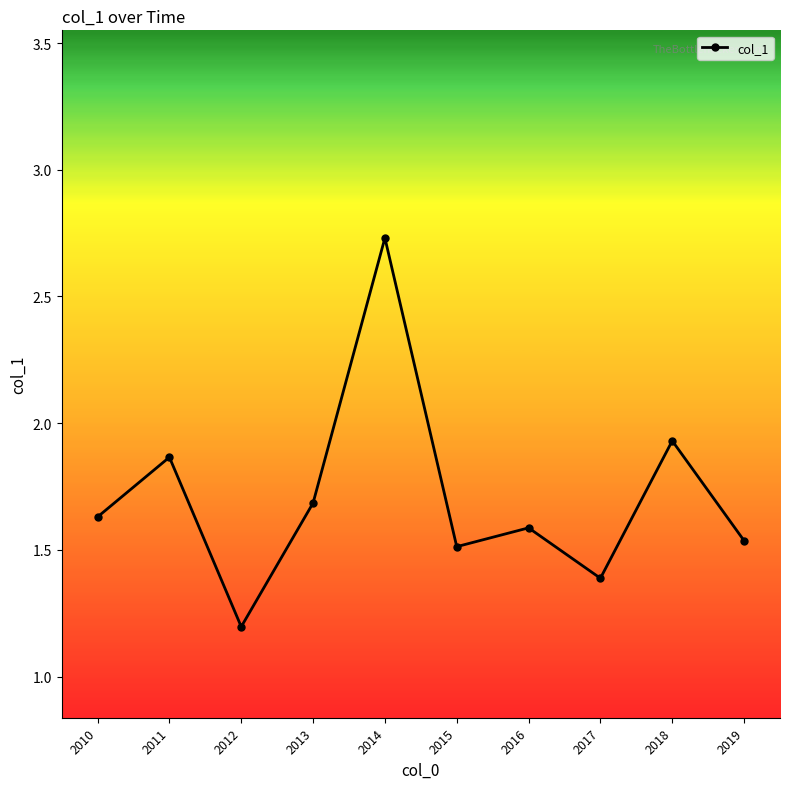

What is the change in value from 2011 to 2017?

-0.5